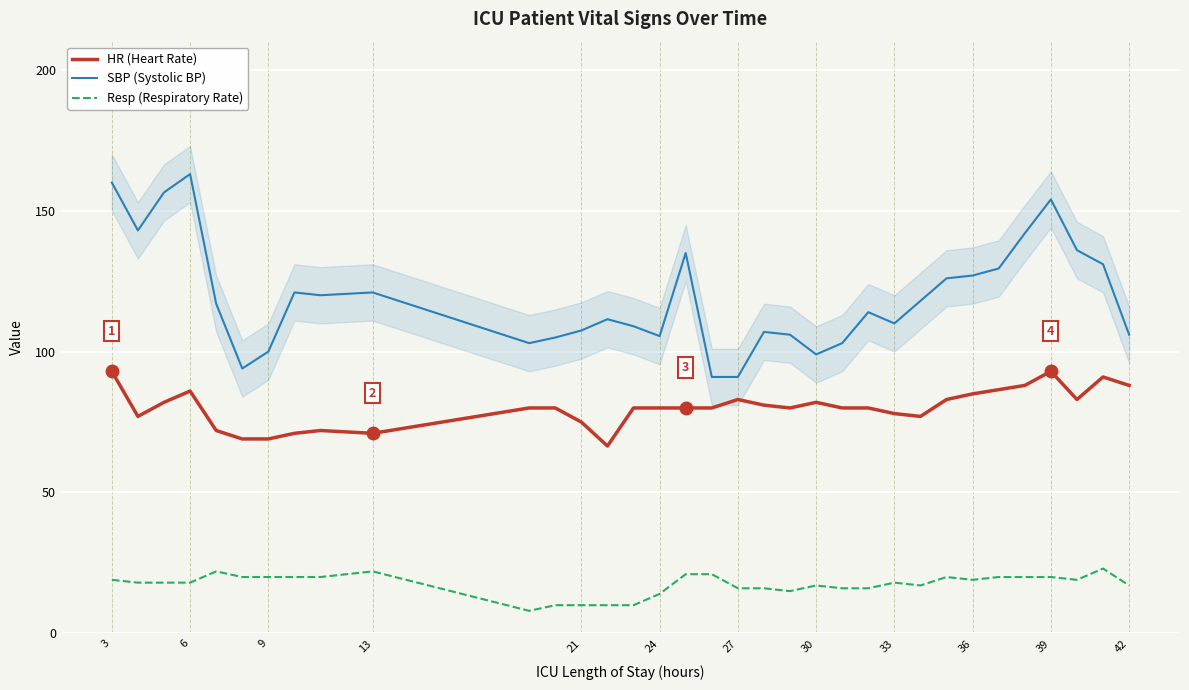

Is it true that Resp (Respiratory Rate) equals 20.0 at 39?

True